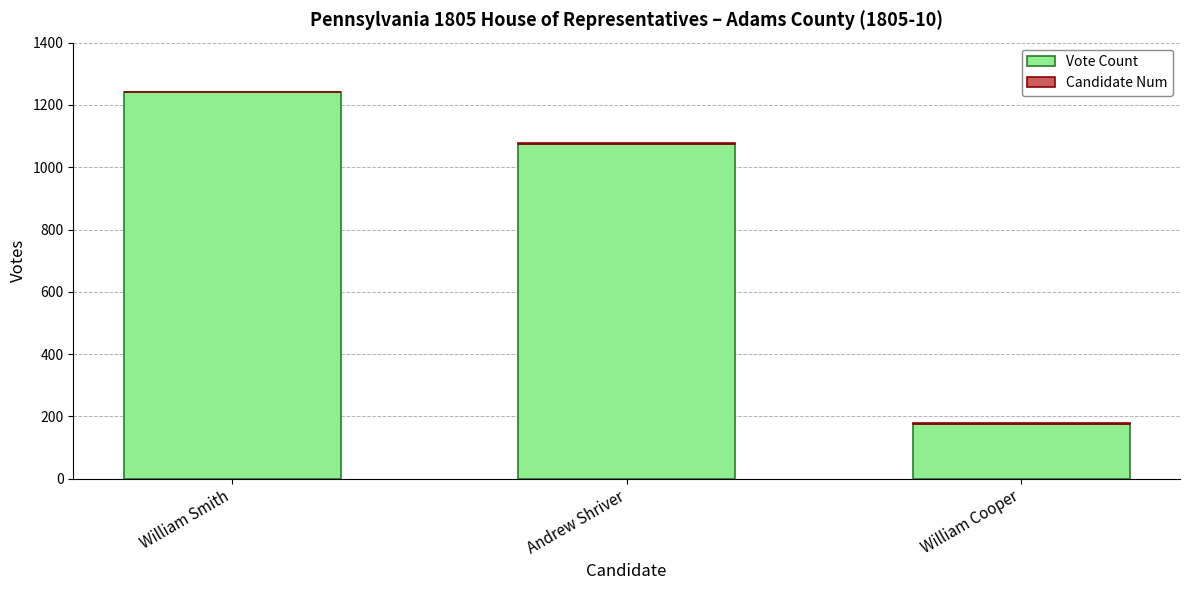

Where is Vote Count nearest to the value 708?

Andrew Shriver